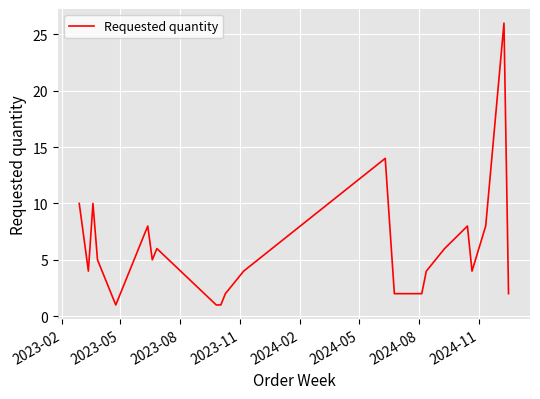

What is the greatest value displayed?

26